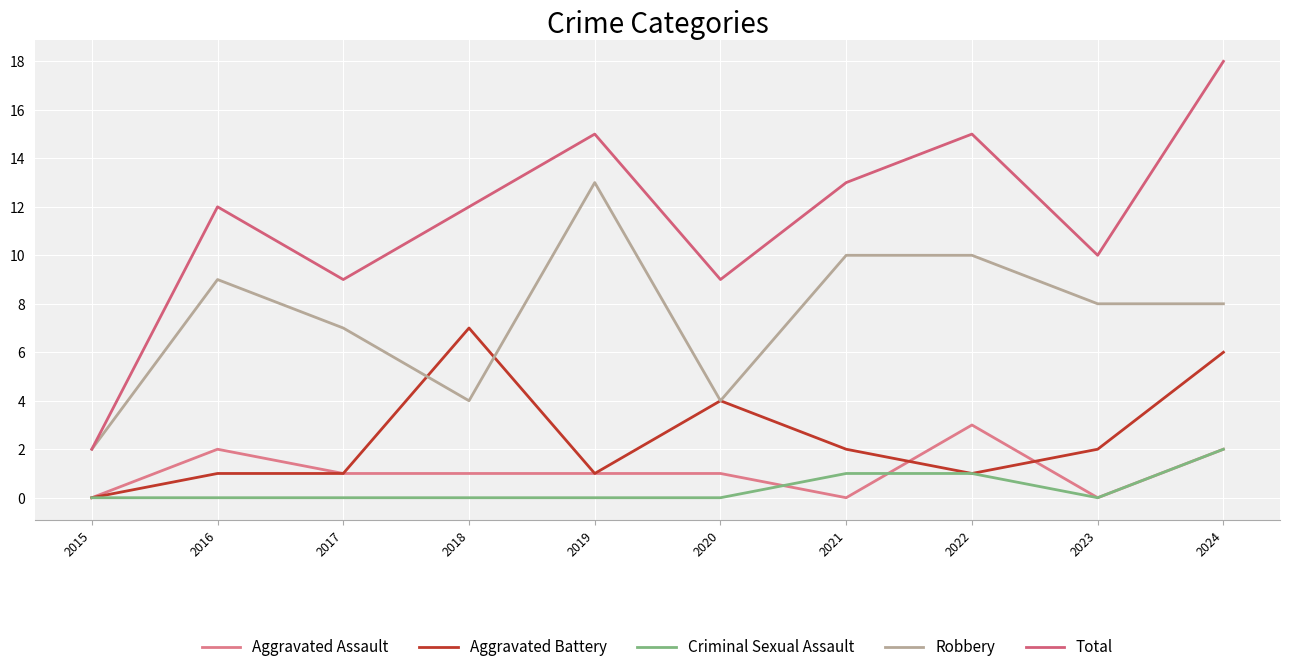

How many lines are shown in the chart?

5